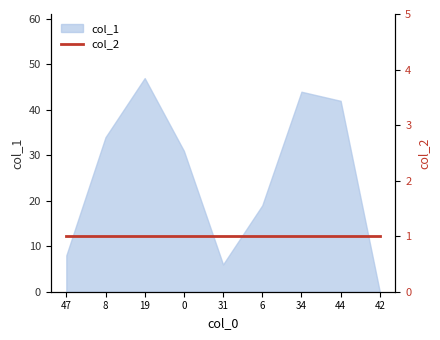

Count the number of categories in the chart.

9